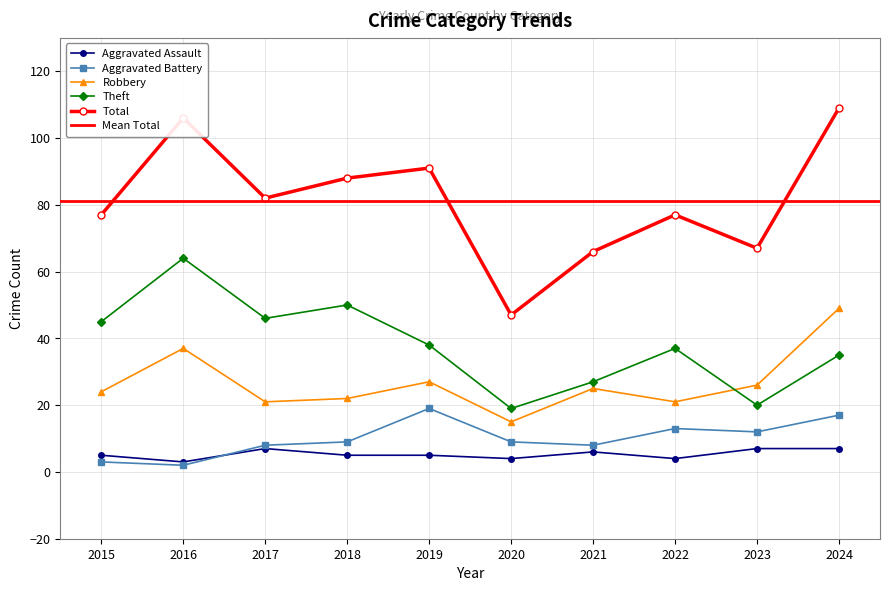

True or false: Robbery has more than 1 points higher than both neighbors.

True